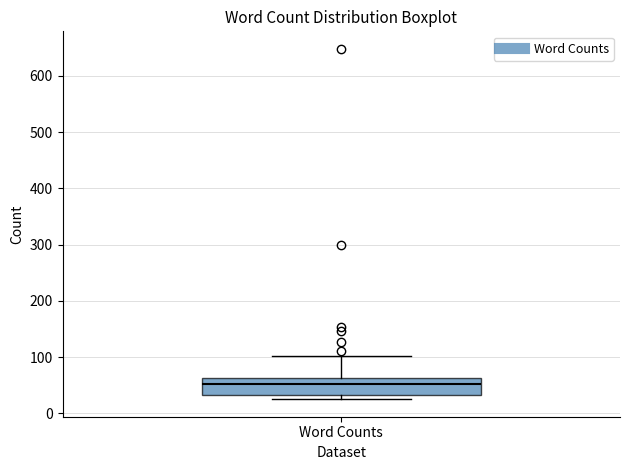

Where does the median line of the box for Word Counts sit on the y-axis? The values are not printed on the chart, so give them approximately, as read against the axis.

50